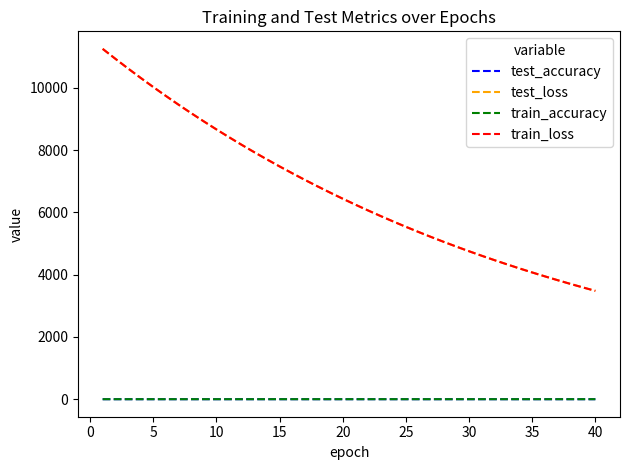

How many lines are shown in the chart?

4